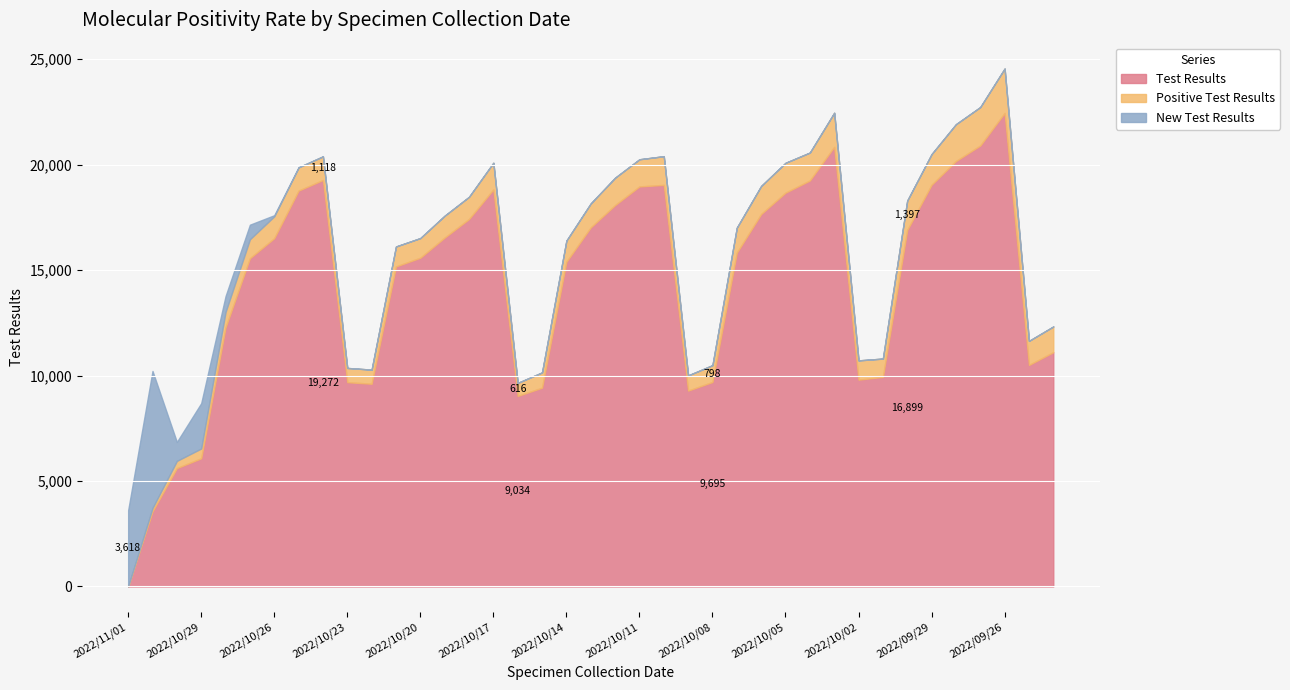

What is the sum of the Positive Test Results values at 2022/09/30 and 2022/10/03?

3014